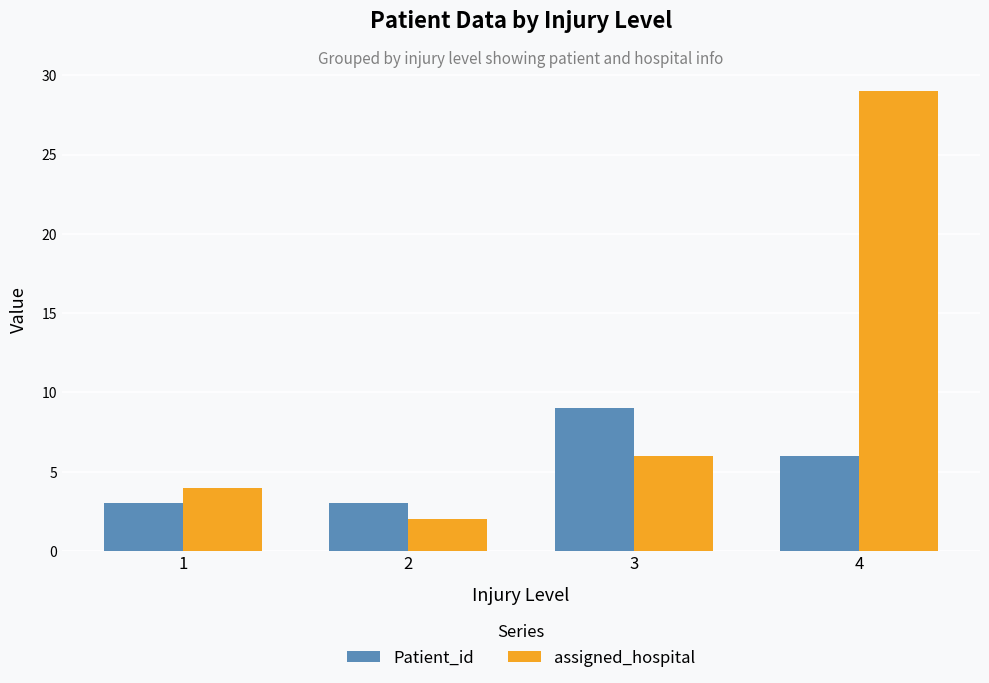

What is the highest value of the assigned_hospital series?

29